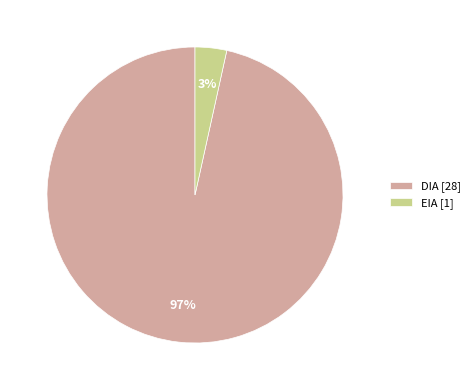

Combined, do EIA [1] and DIA [28] account for over 50%?

Yes